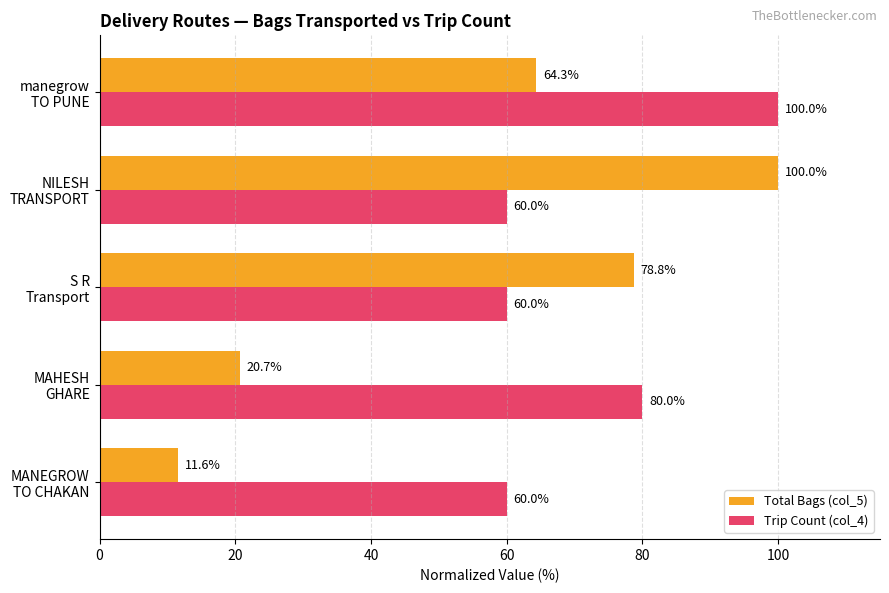

What is the sum of all Trip Count (col_4) values?

360.0